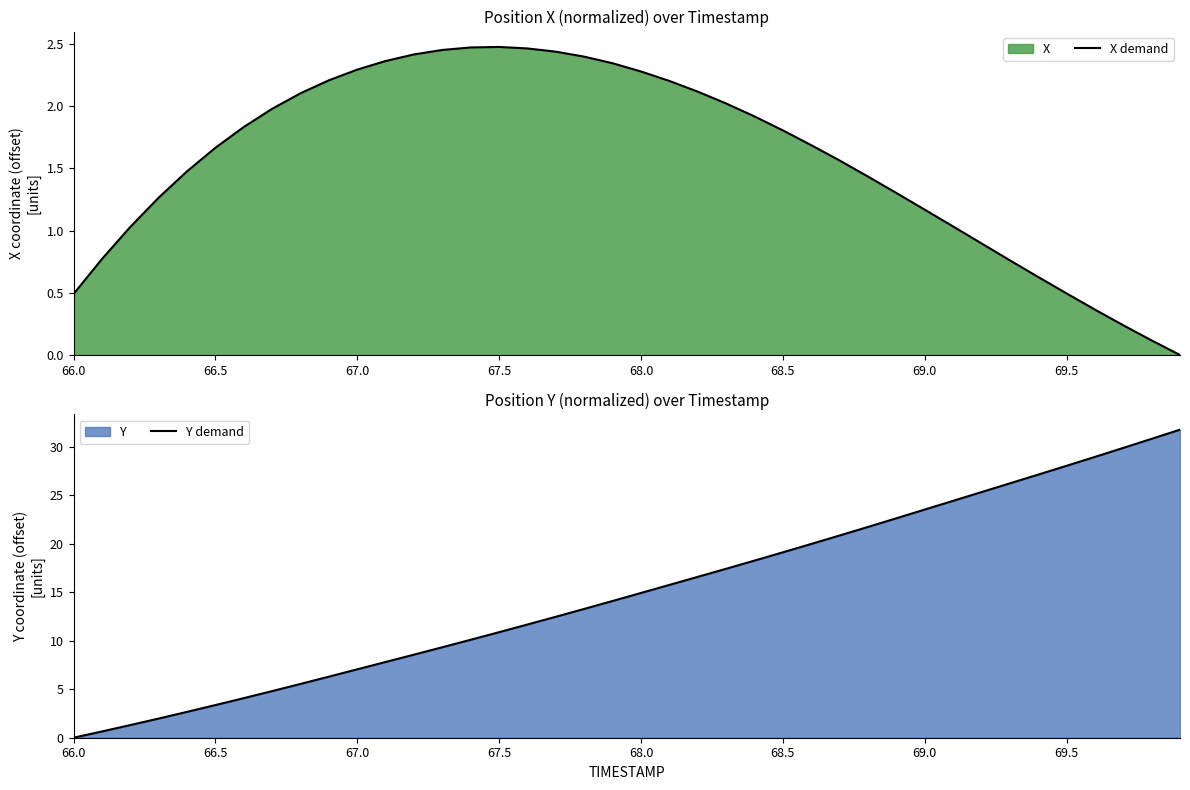

At which label does Y demand reach its minimum?

66.0